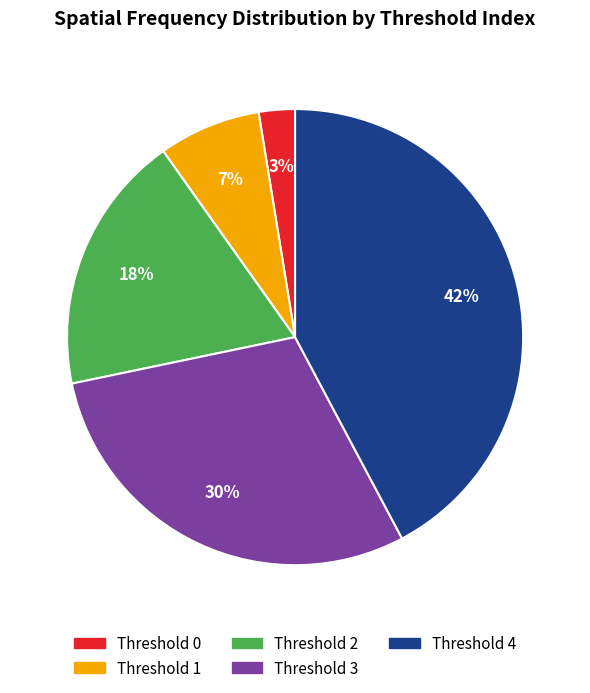

Which has a higher value, Threshold 1 or Threshold 3?

Threshold 3